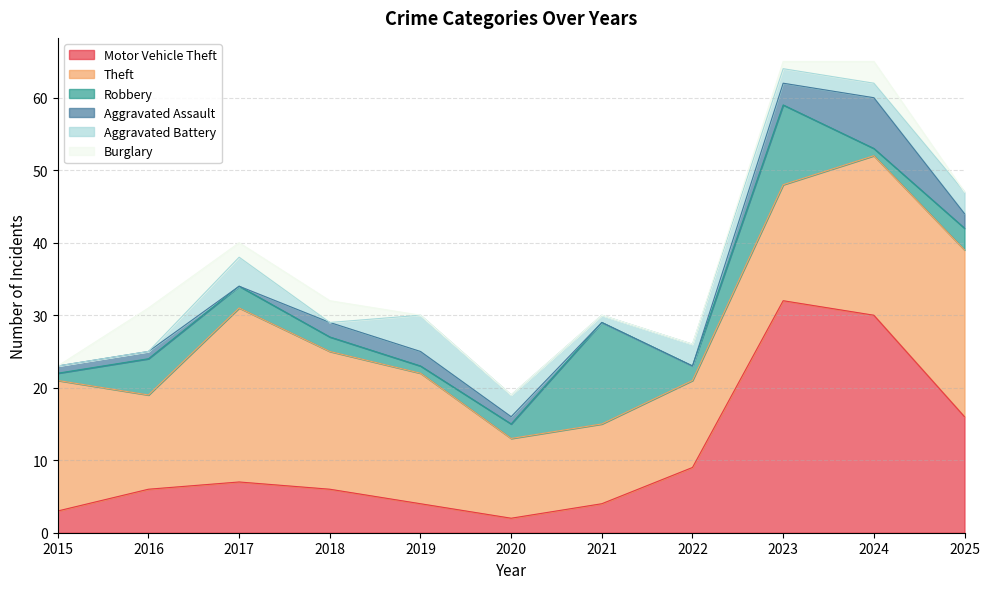

The Theft series shows 15 at 2017. True or false?

False